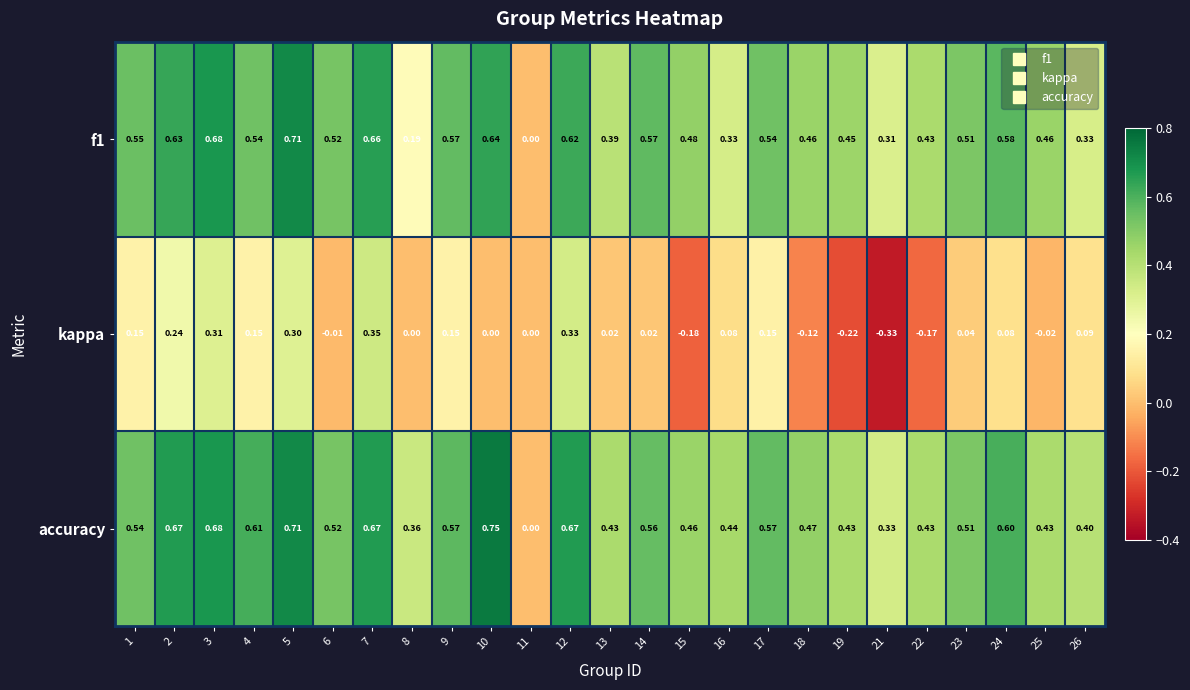

Which series has the widest spread of values?

accuracy